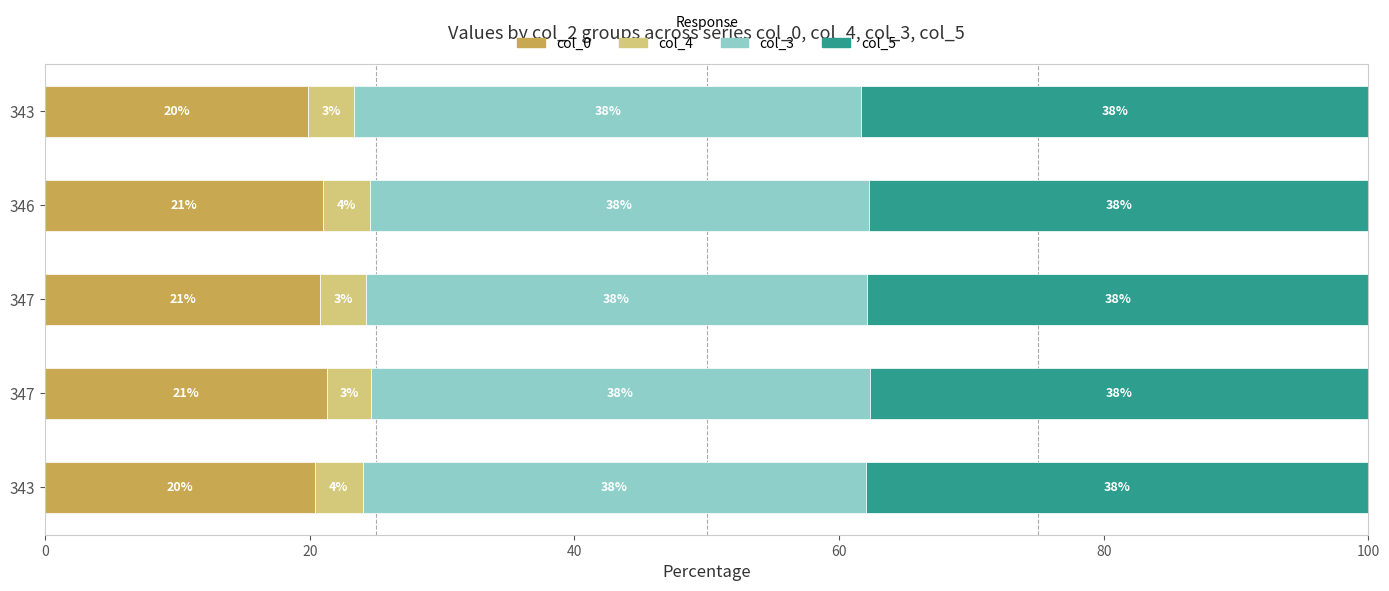

At how many categories does at least one series exceed 22?

5